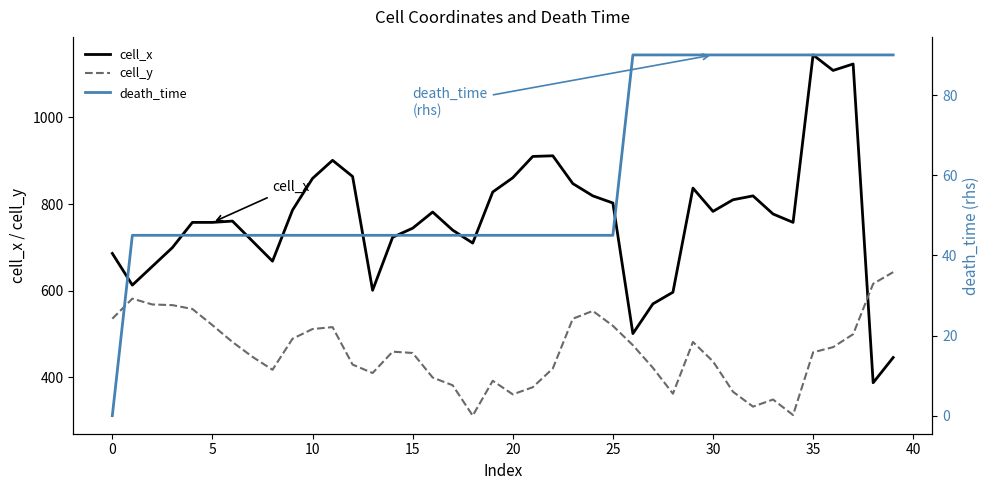

How many times do cell_x and cell_y cross each other?

1